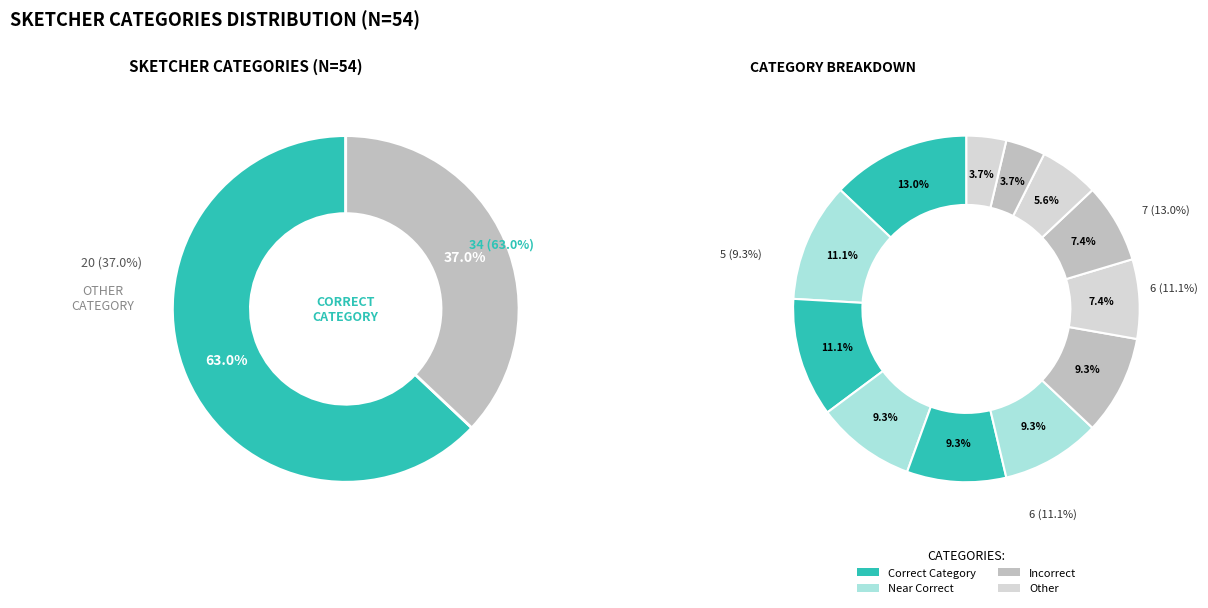

True or false: Bird accounts for 17% of the total.

False